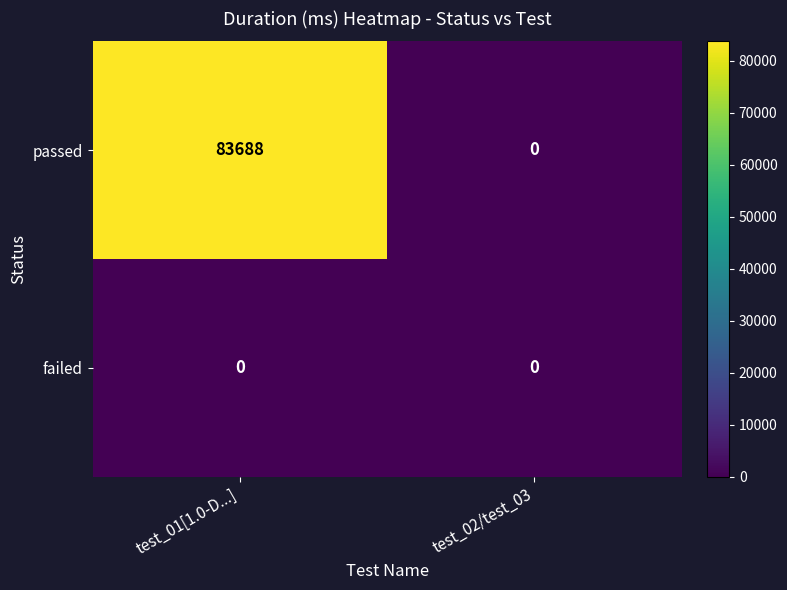

Reading left to right, transcribe all the data shown in this chart.

passed: test_01[1.0-D...]=83688	test_02/test_03=0
failed: test_01[1.0-D...]=0	test_02/test_03=0